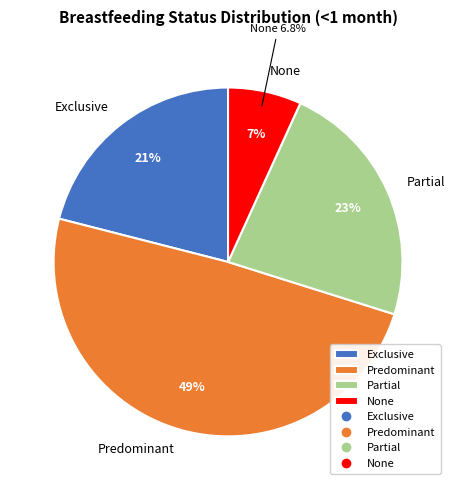

To the nearest percent, what is the difference between the largest and smallest slice percentages?

42%